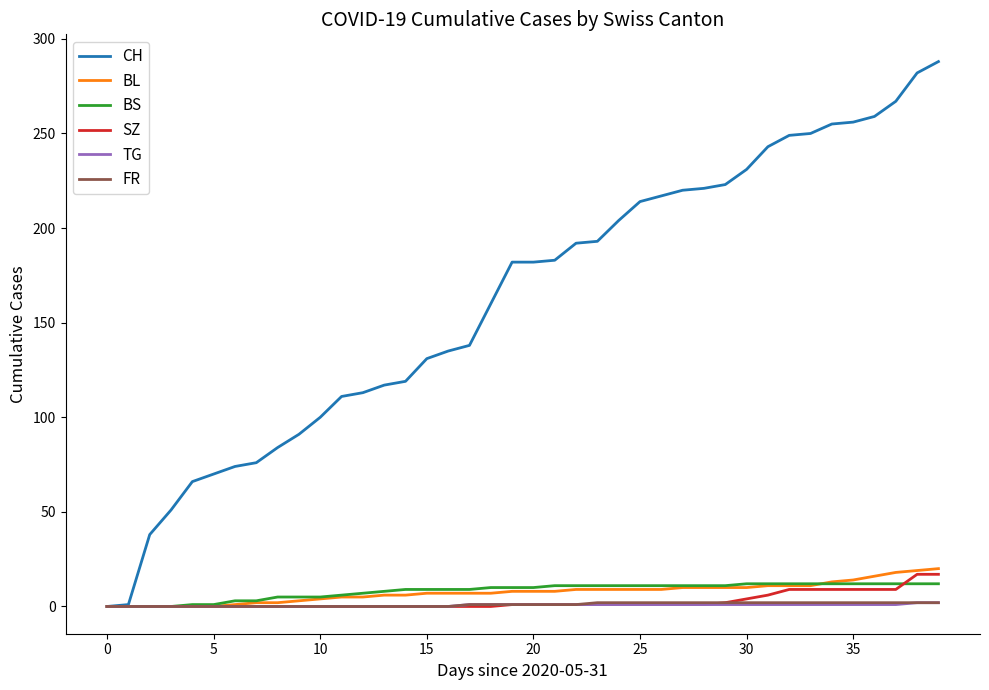

What is the difference between the second highest and minimum values in the TG series?

2